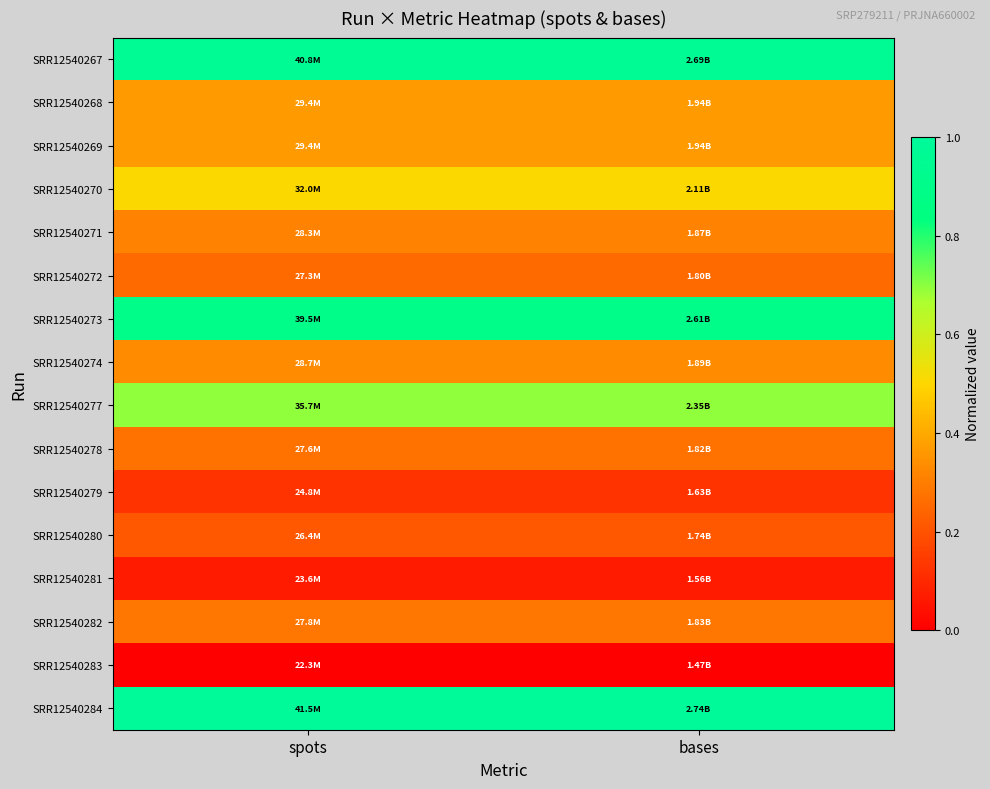

Reading left to right, list all the values displayed in this chart.

SRR12540267: spots=1.0	bases=1.0
SRR12540268: spots=0.4	bases=0.4
SRR12540269: spots=0.4	bases=0.4
SRR12540270: spots=0.5	bases=0.5
SRR12540271: spots=0.3	bases=0.3
SRR12540272: spots=0.3	bases=0.3
SRR12540273: spots=0.9	bases=0.9
SRR12540274: spots=0.3	bases=0.3
SRR12540277: spots=0.7	bases=0.7
SRR12540278: spots=0.3	bases=0.3
SRR12540279: spots=0.1	bases=0.1
SRR12540280: spots=0.2	bases=0.2
SRR12540281: spots=0.1	bases=0.1
SRR12540282: spots=0.3	bases=0.3
SRR12540283: spots=0.0	bases=0.0
SRR12540284: spots=1.0	bases=1.0